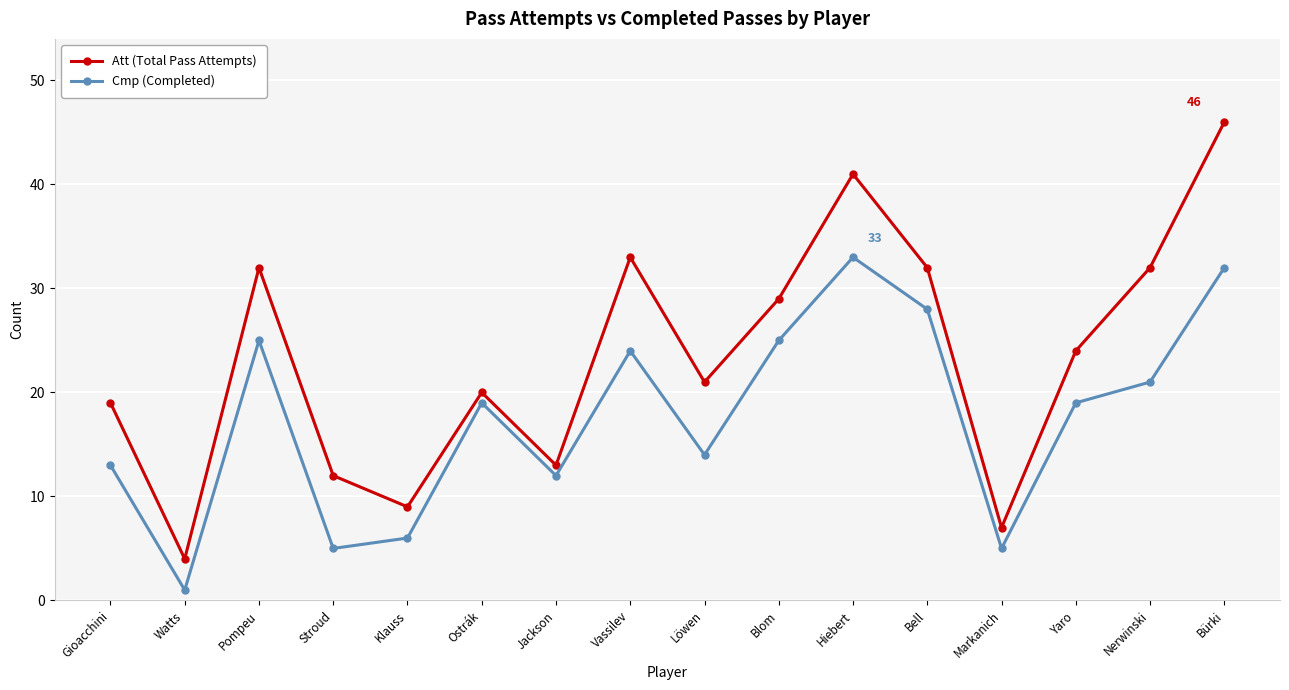

Does the chart display data point markers on the line(s)?

Yes